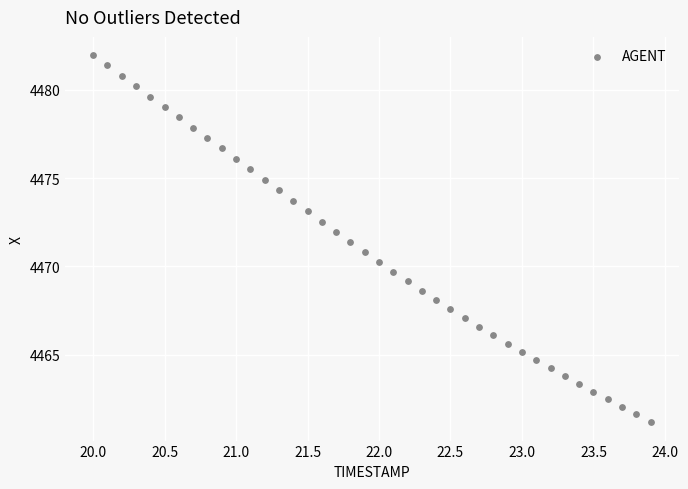

What is the range of X values (max minus min)?

3.9